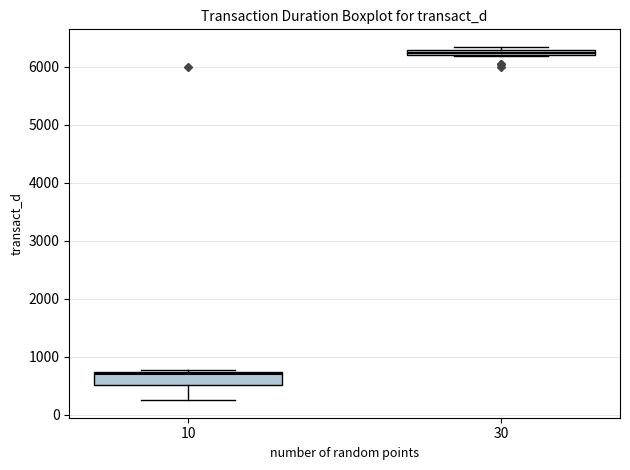

Comparing the boxes themselves (not the whiskers), which one is the tallest?

10